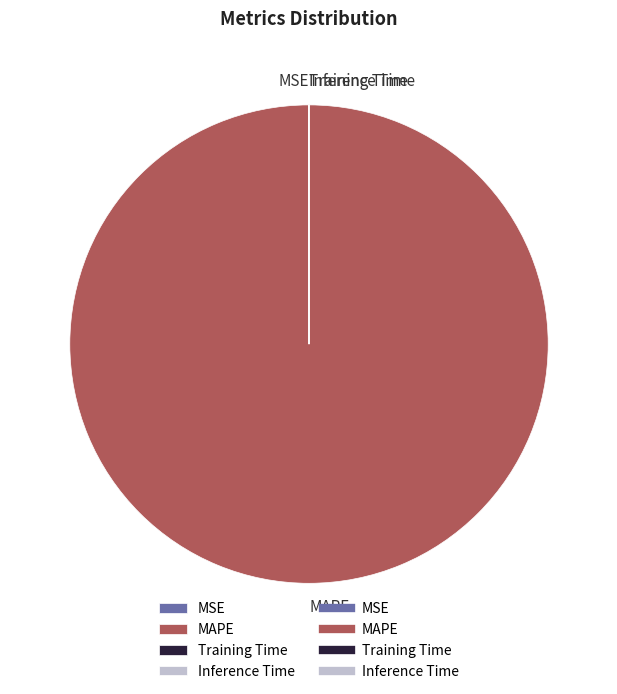

Which slice is the largest?

MAPE